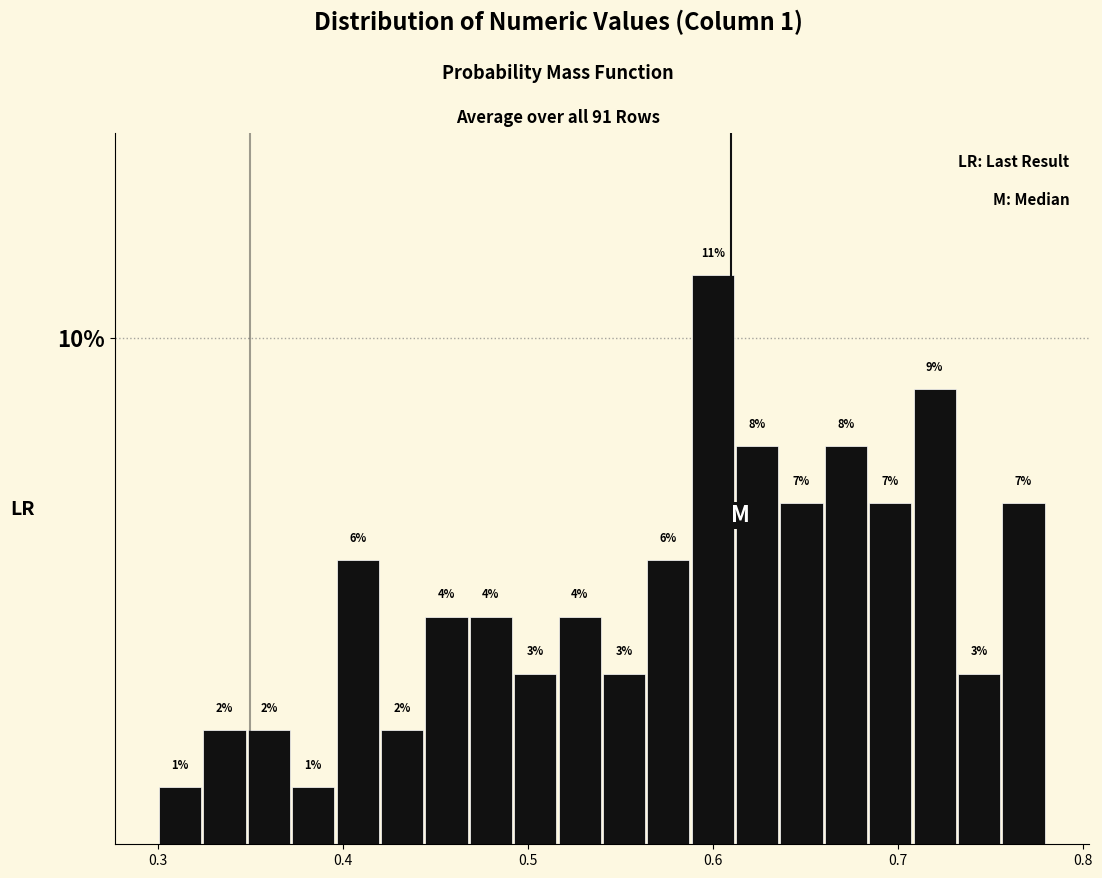

Around what value on the x-axis is the tallest bar? Give the approximate position of its centre, as read against the axis.

0.60